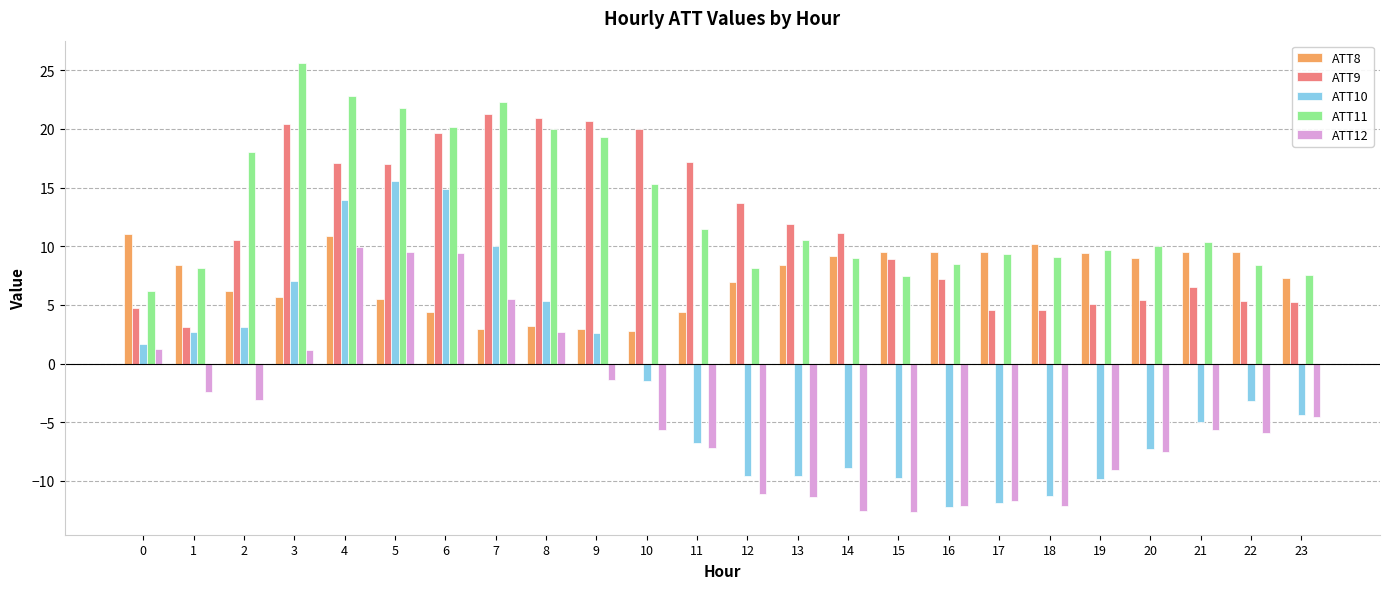

True or false: ATT12 has a value of -11.4 at 13.

True